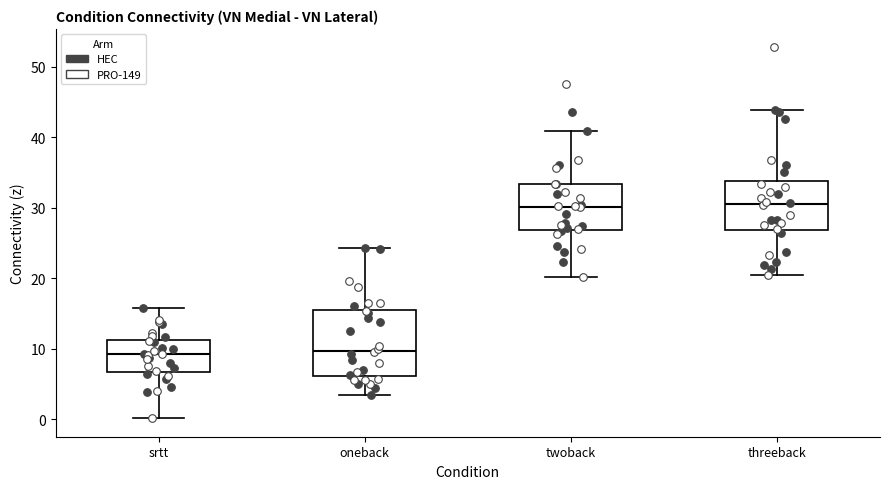

Comparing the boxes themselves (not the whiskers), which one is the tallest?

oneback